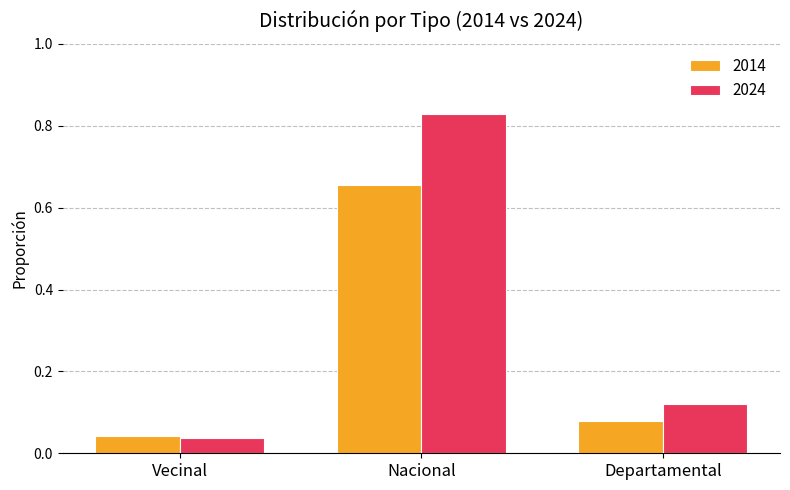

The value of 2014 at Nacional is 0.2. True or false?

False